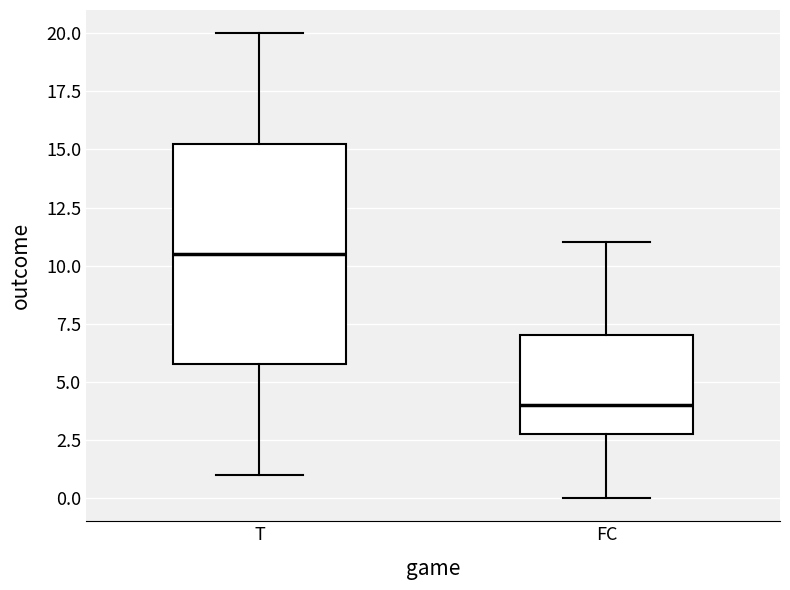

Reading left to right, transcribe this box plot: for each box, give where its median line is, the range the box spans, and where its two whiskers end, as read against the y-axis. The values are not printed on the chart, so give them approximately, as read against the axis.

T: median 10.5, box 6.0 to 15.5, whiskers 1.0 to 20.0
FC: median 4.0, box 3.0 to 7.0, whiskers 0.0 to 11.0